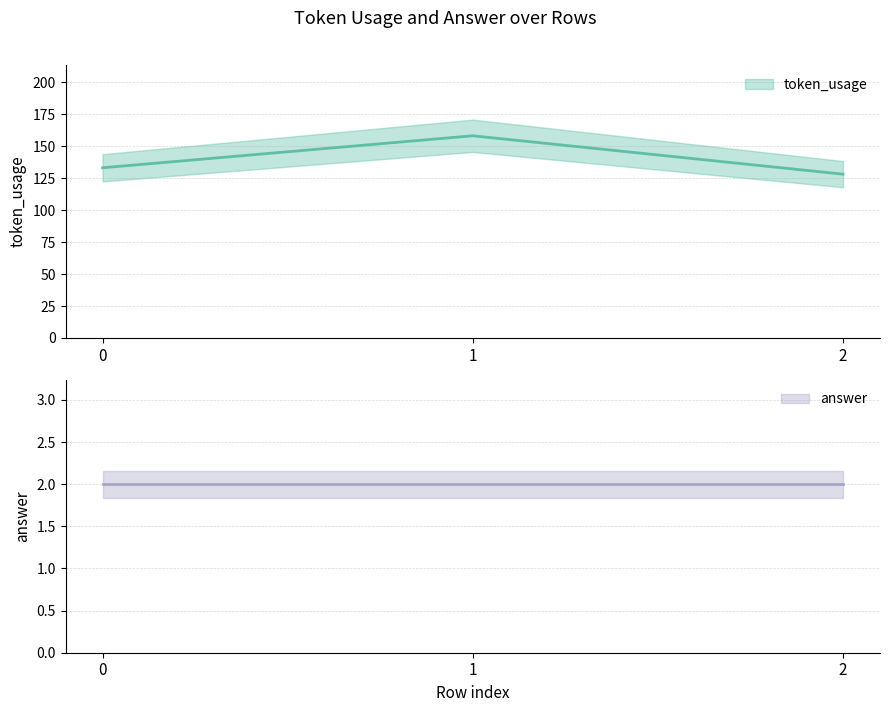

Approximately how many times larger is the value at 1 compared to 0?

1.2